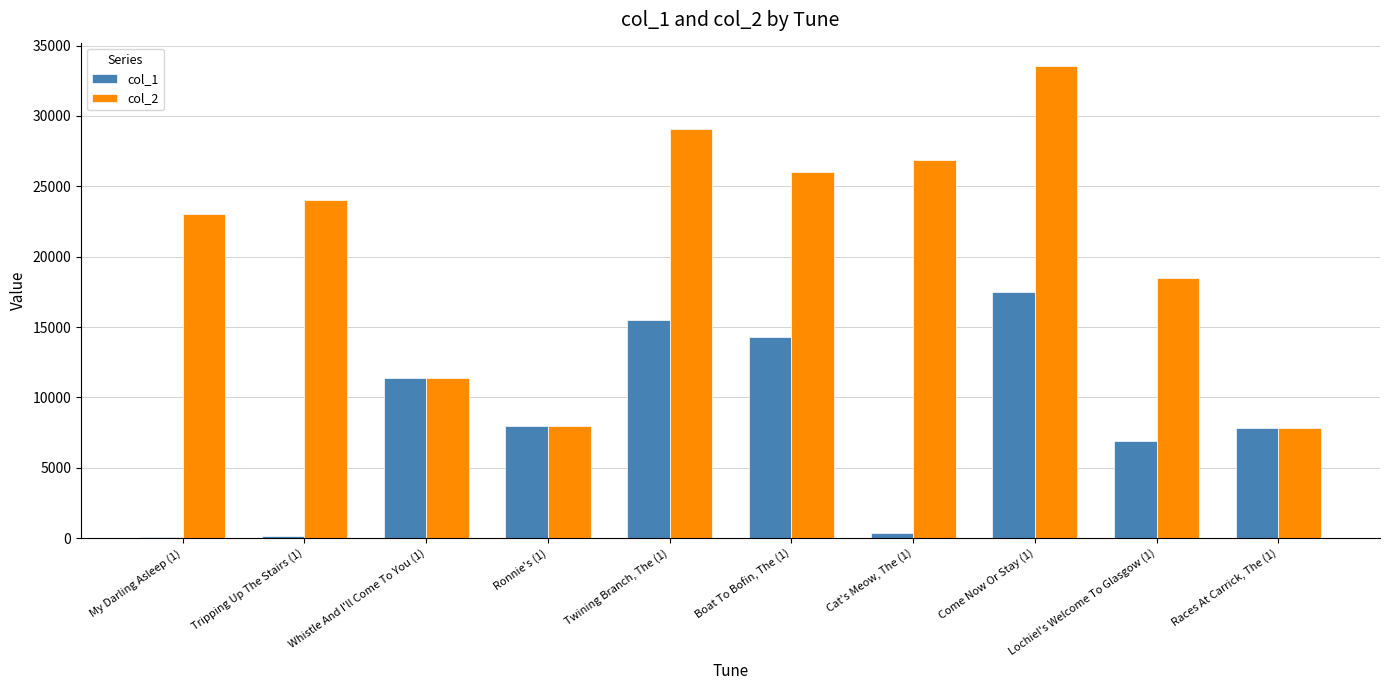

How many groups of bars are there?

10